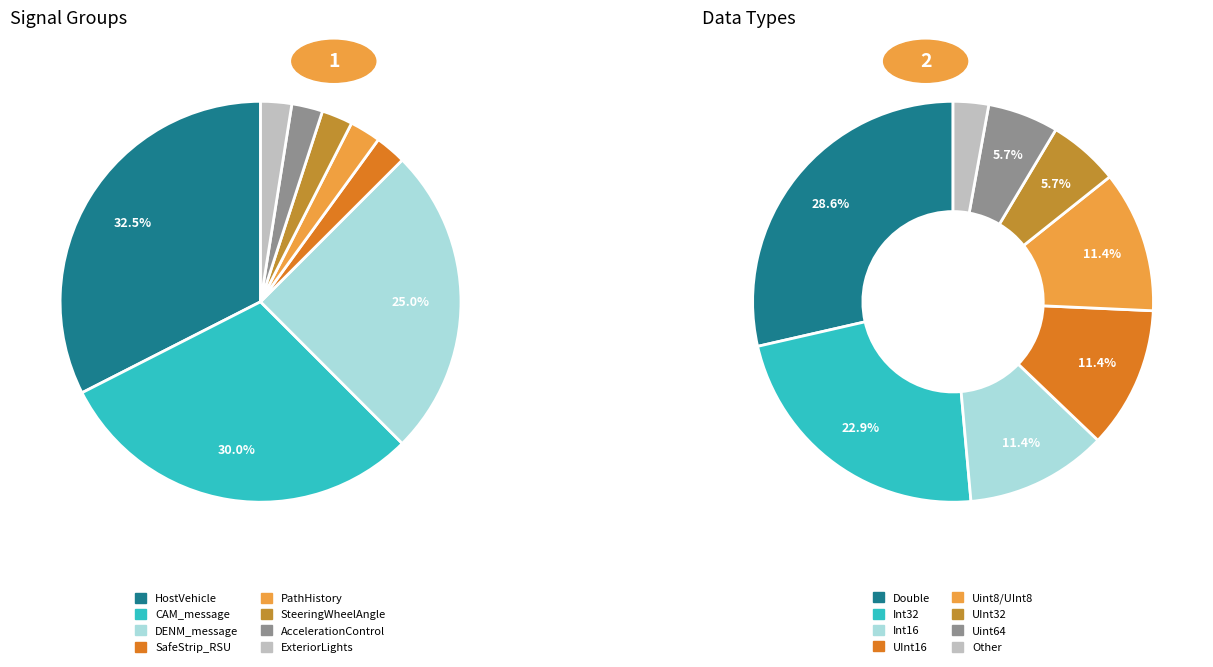

To the nearest percent, what portion does CAM_message represent?

30%